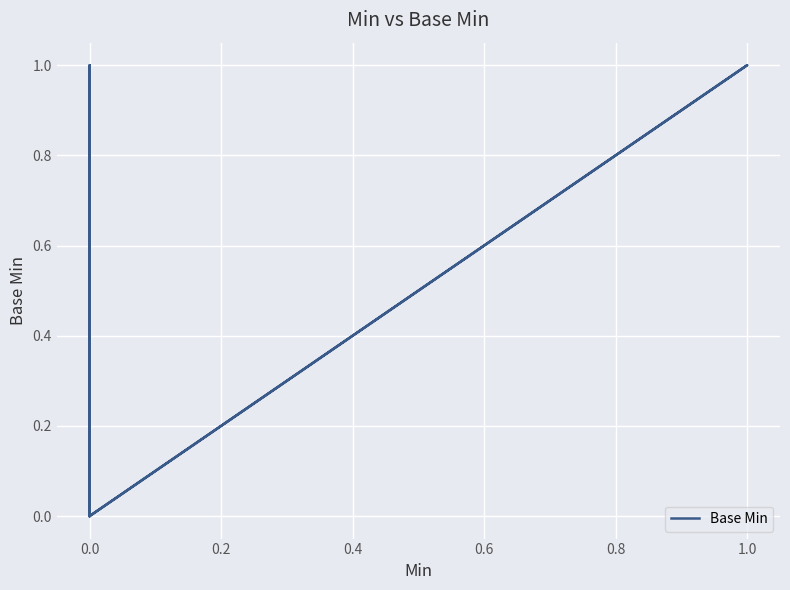

Reading left to right, what are all the values shown in this chart?

0	0	0	0	1	0	1	0